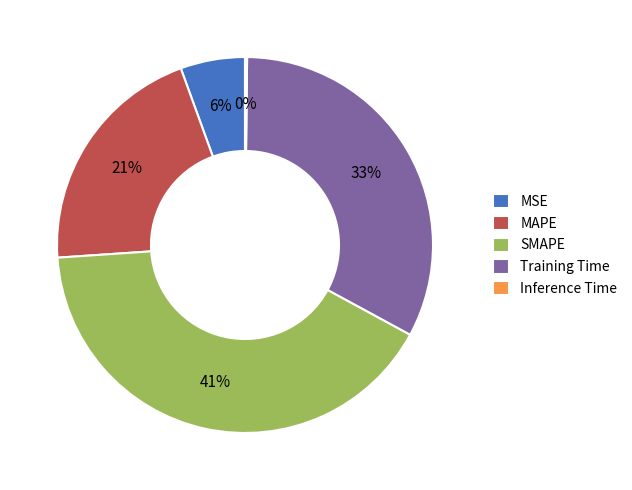

Does any single category account for the majority?

No